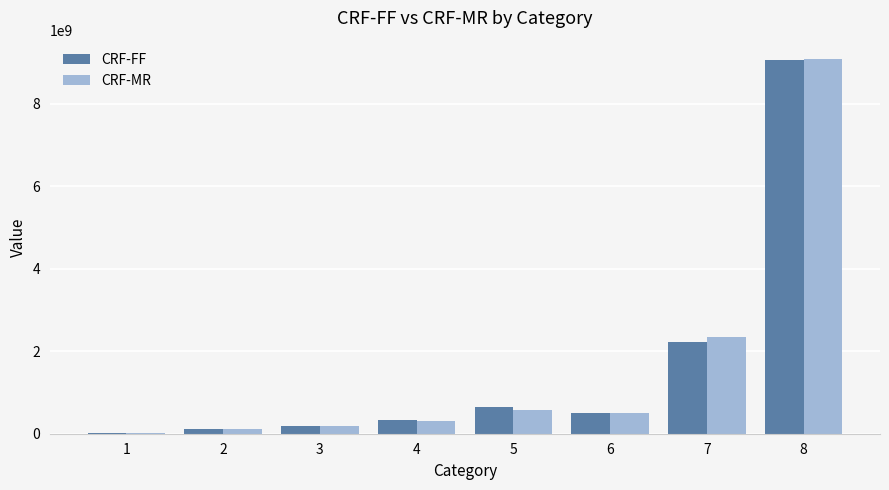

At which label is CRF-MR closest to 4540524862?

7